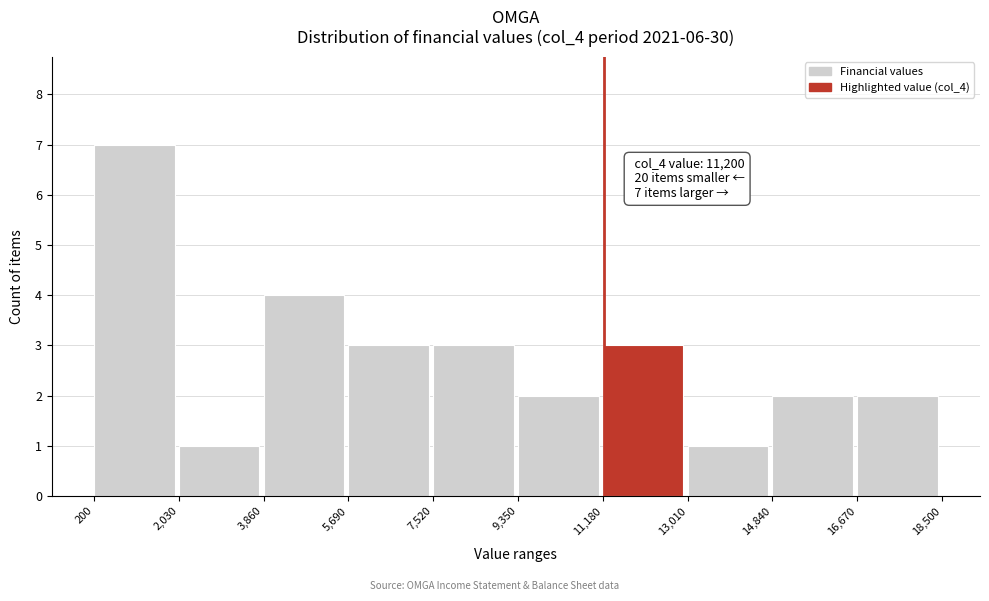

Which range on the x-axis has the tallest bar?

200 to 2,030